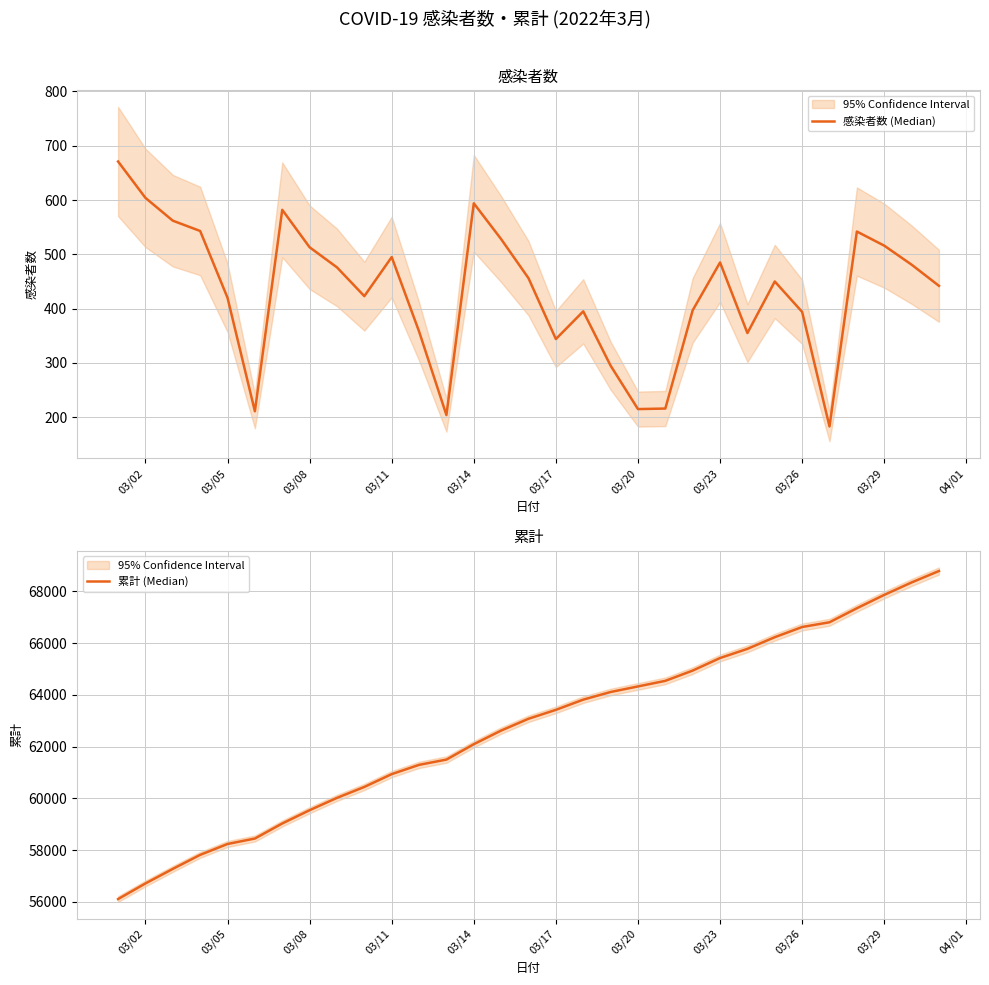

Is this an area chart (filled region under the line)?

No